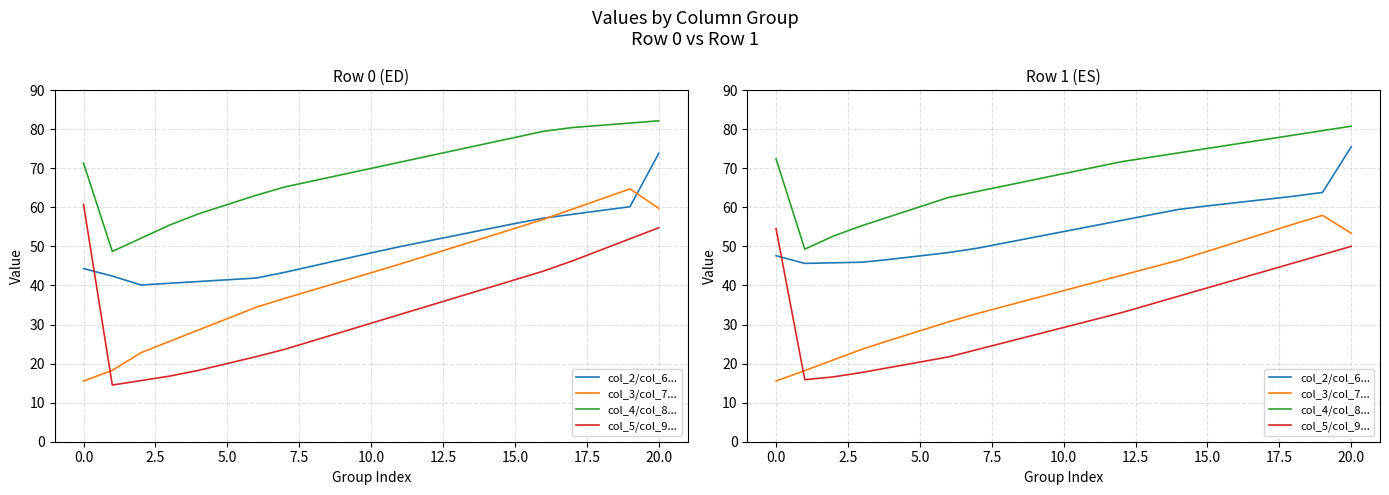

Which has a higher value, 20 or 15?

20